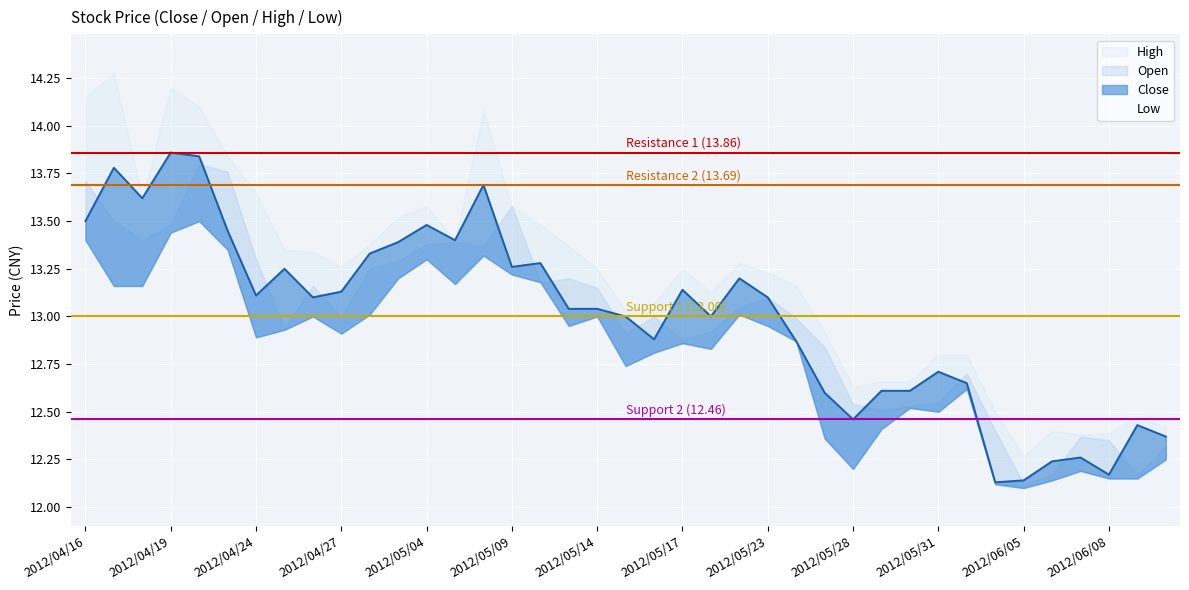

What is the average value of the Low series?

12.8